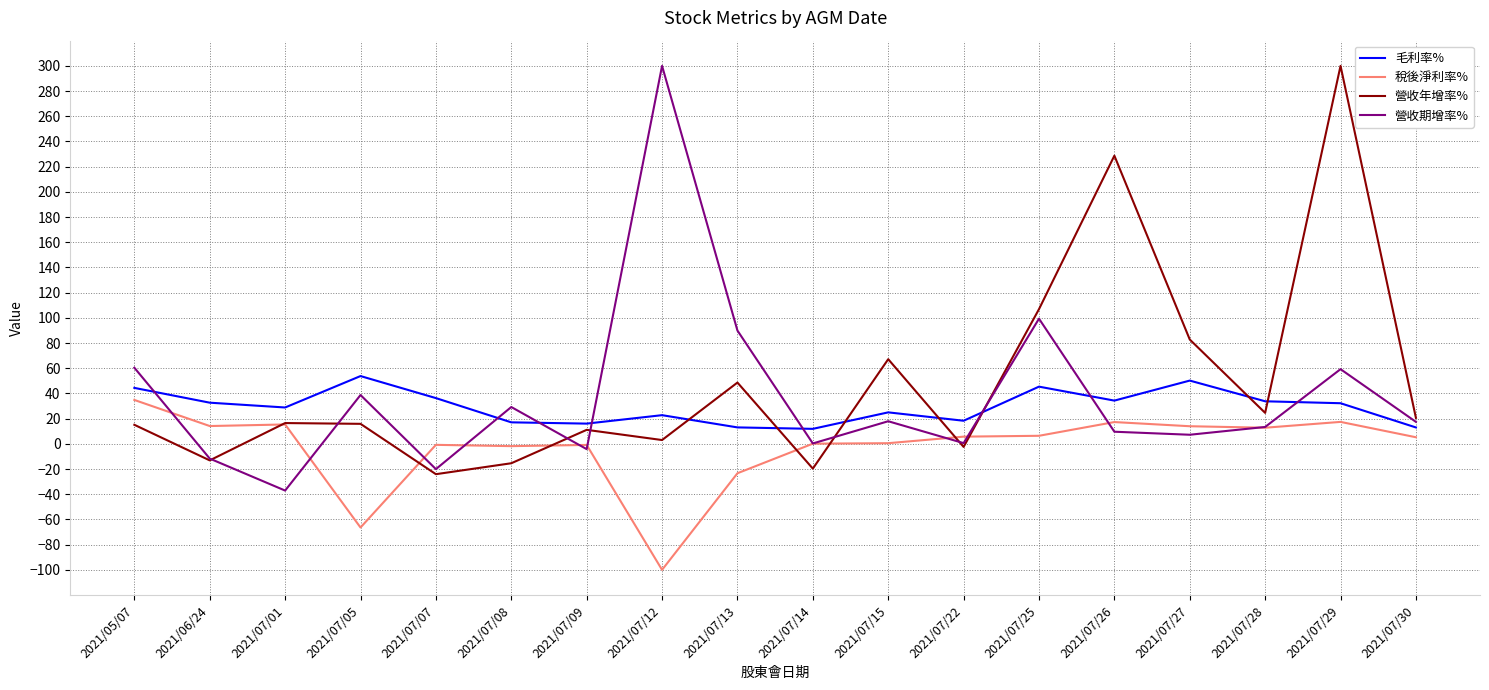

Which series changed the most between 2021/07/15 and 2021/07/27?

毛利率%